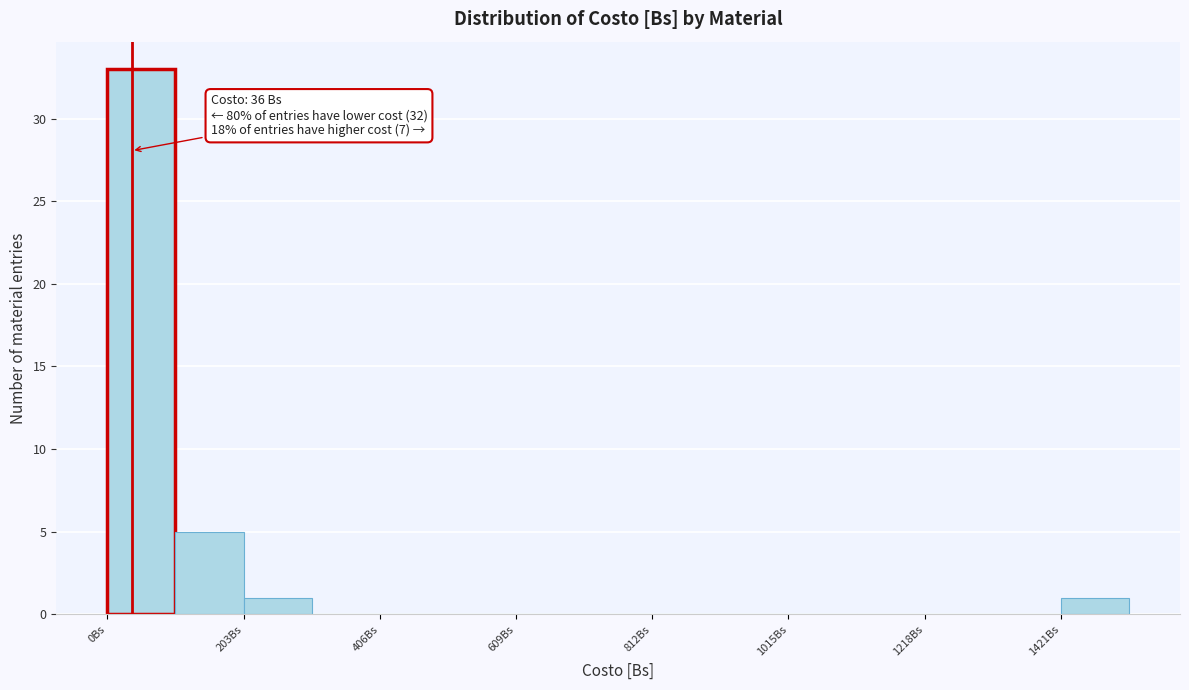

Read against the x-axis, roughly where is the centre of the tallest bar?

50